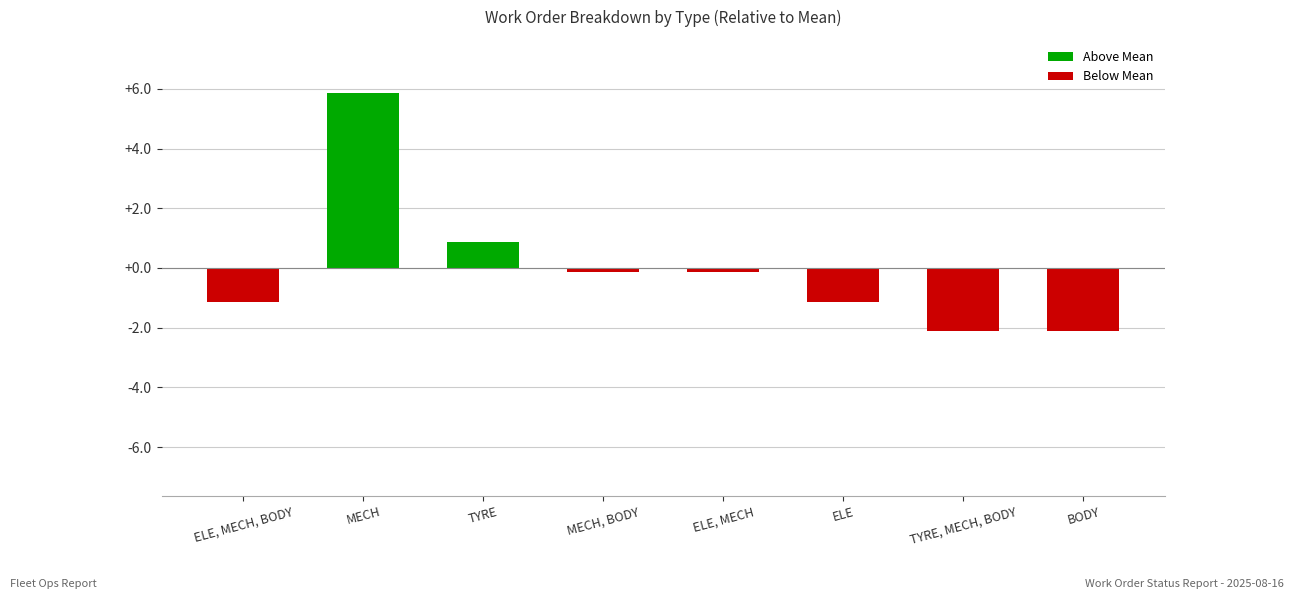

Read the value at TYRE, MECH, BODY.

-2.1